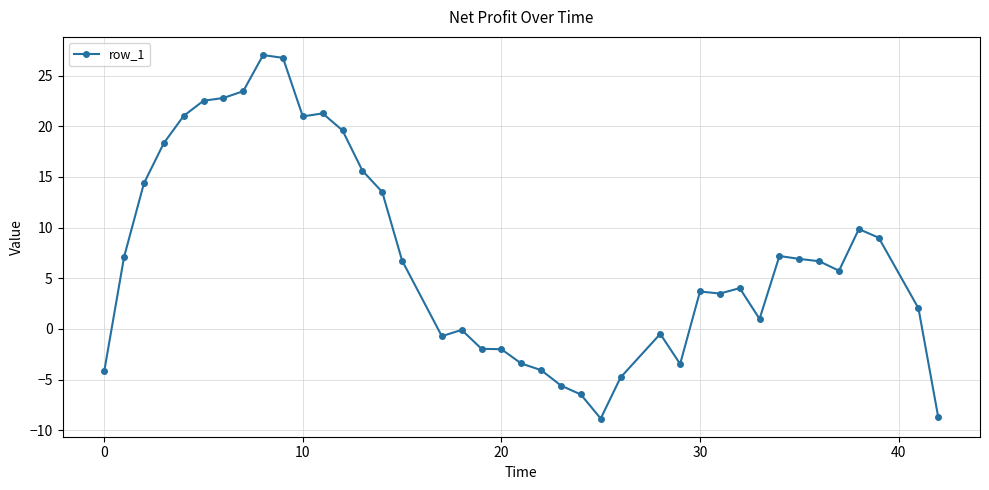

How many series are shown in this chart?

1